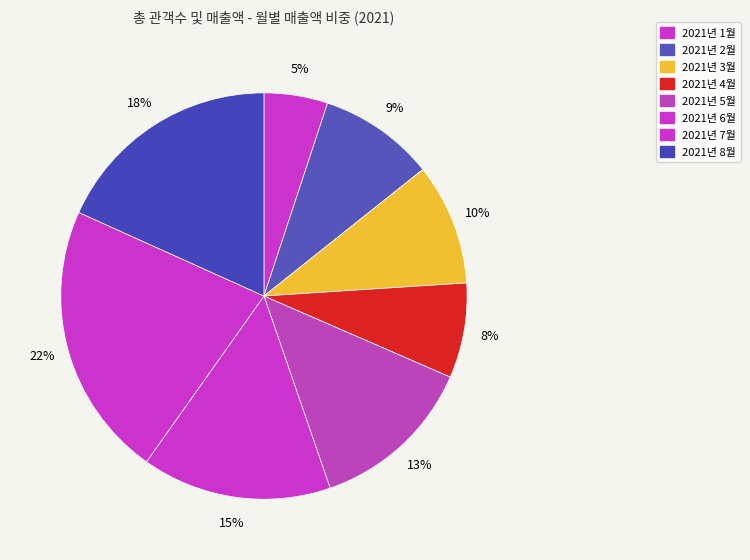

What is the change in value from 2021년 1월 to 2021년 8월?

+41068140550